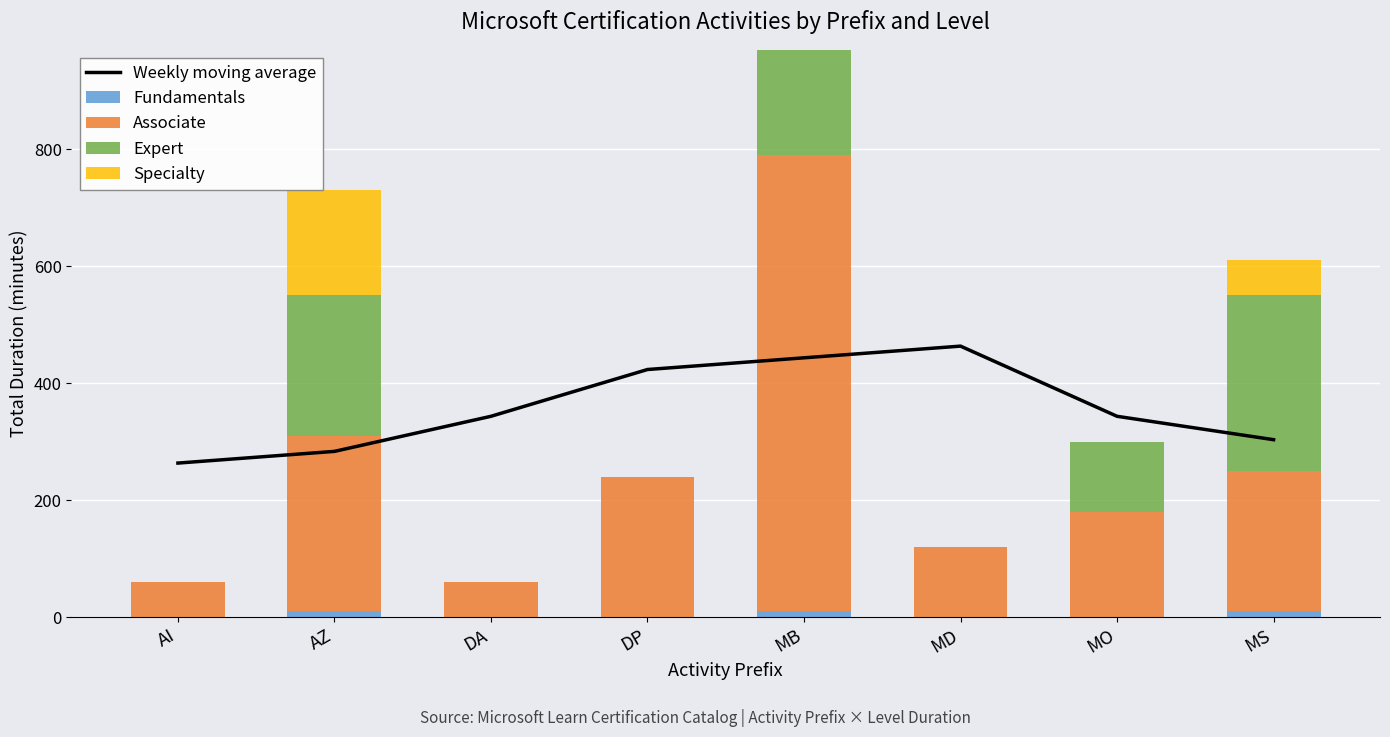

Reading left to right, list all the values displayed in this chart.

Weekly moving average: 263.3	283.3	343.3	423.3	443.3	463.3	343.3	303.3
Fundamentals: 0.0	10.0	0.0	0.0	10.0	0.0	0.0	10.0
Associate: 60.0	300.0	60.0	240.0	780.0	120.0	180.0	240.0
Expert: 0.0	240.0	0.0	0.0	180.0	0.0	120.0	300.0
Specialty: 0.0	180.0	0.0	0.0	0.0	0.0	0.0	60.0